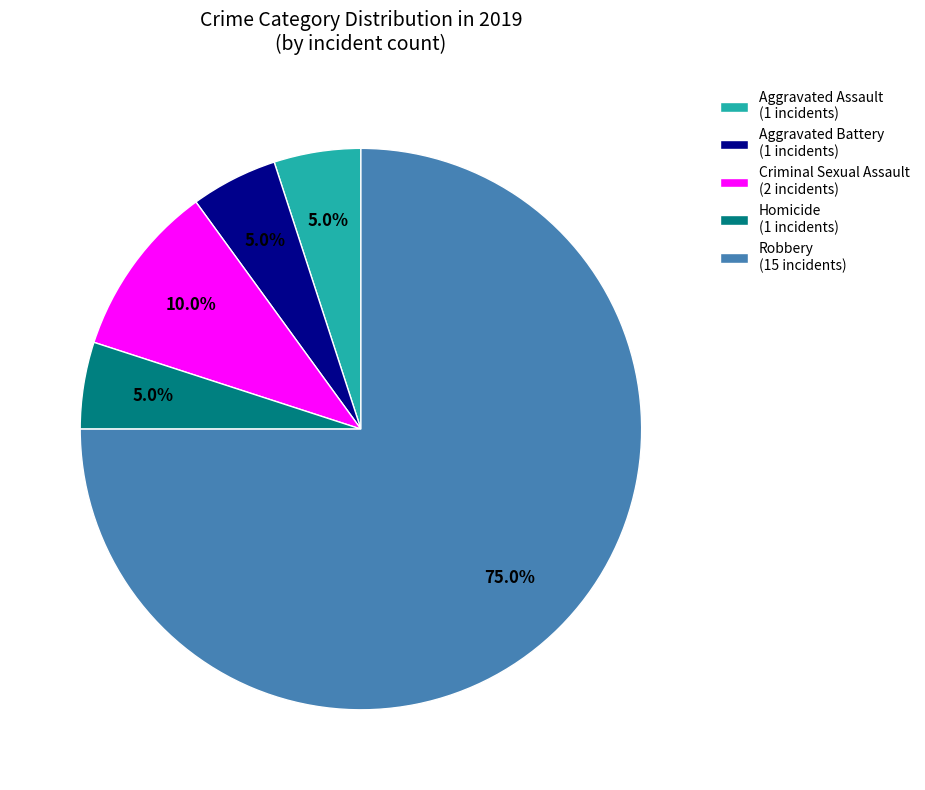

Which slice represents more than half of the pie?

Robbery